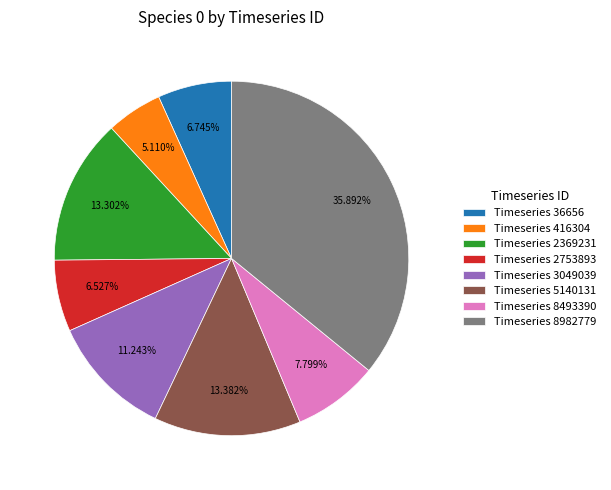

To the nearest percent, what is the average slice percentage?

12%